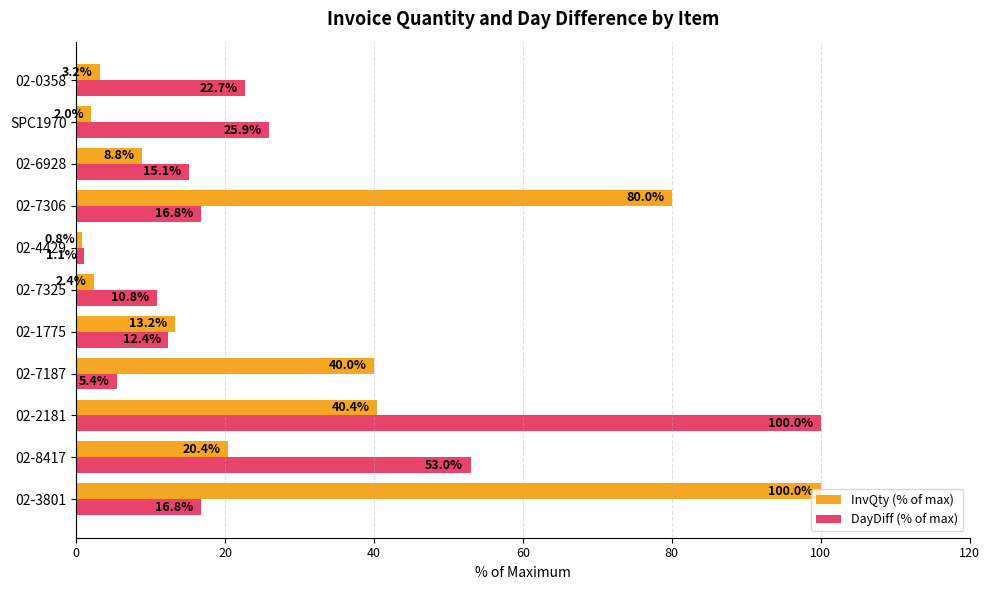

What is the minimum value for InvQty (% of max)?

0.8